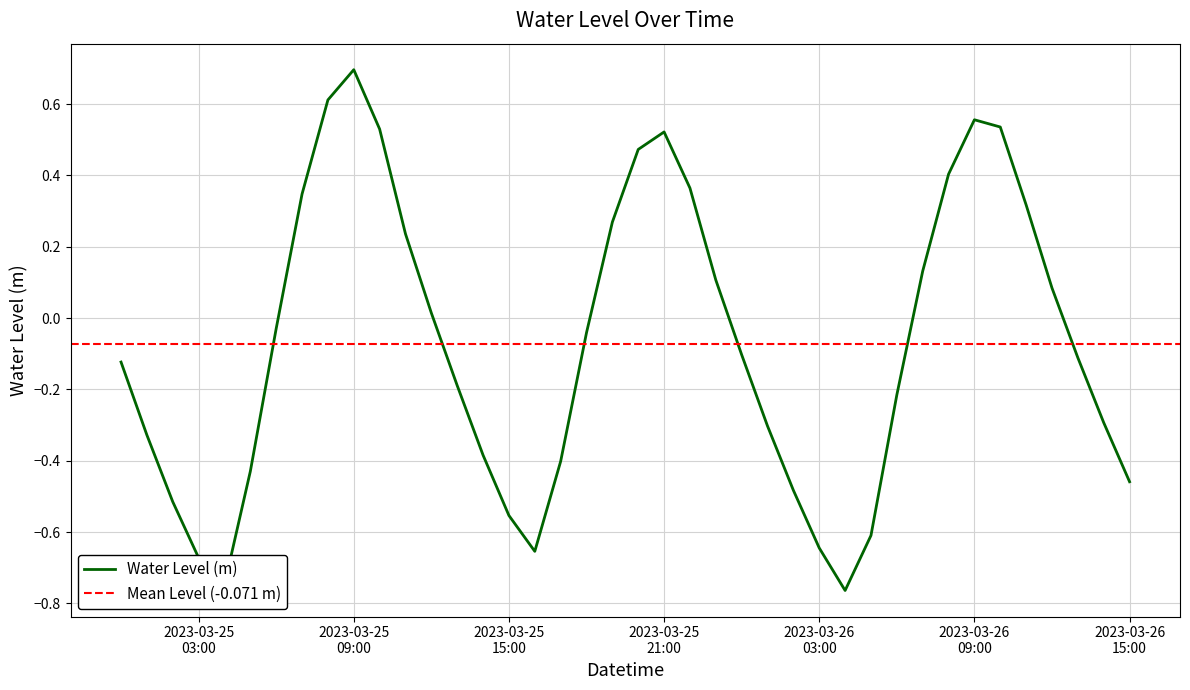

Between 2023-03-26 10:00:00 and 2023-03-25 18:00:00, which is larger?

2023-03-26 10:00:00